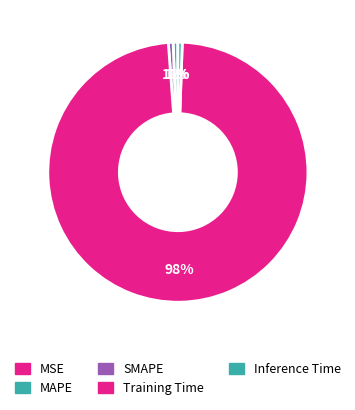

Rank the categories by value from lowest to highest.

MSE, Inference Time, MAPE, SMAPE, Training Time